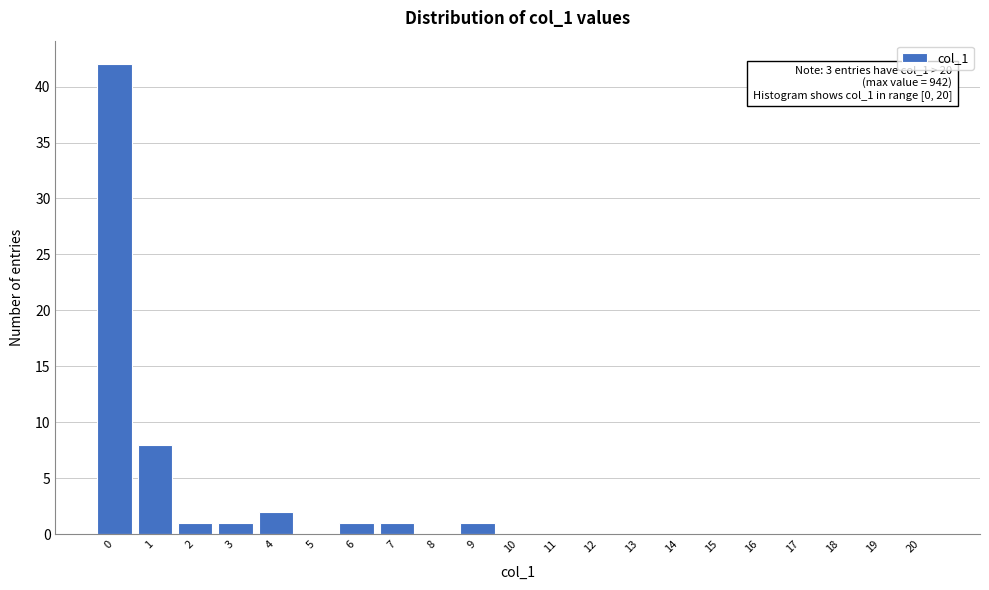

Reading left to right, list all the values displayed in this chart.

0=42	1=8	2=1	3=1	4=2	5=0	6=1	7=1	8=0	9=1	10=0	11=0	12=0	13=0	14=0	15=0	16=0	17=0	18=0	19=0	20=0